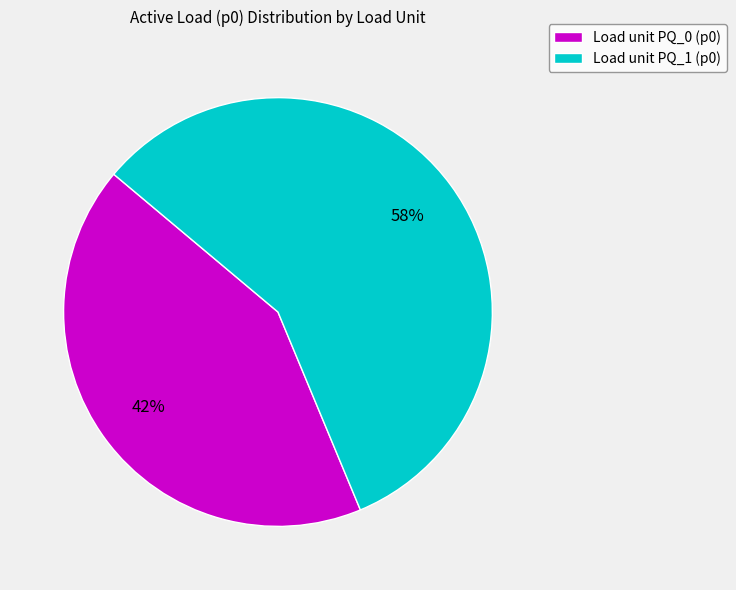

What is the largest slice in the pie chart?

Load unit PQ_1 (p0)